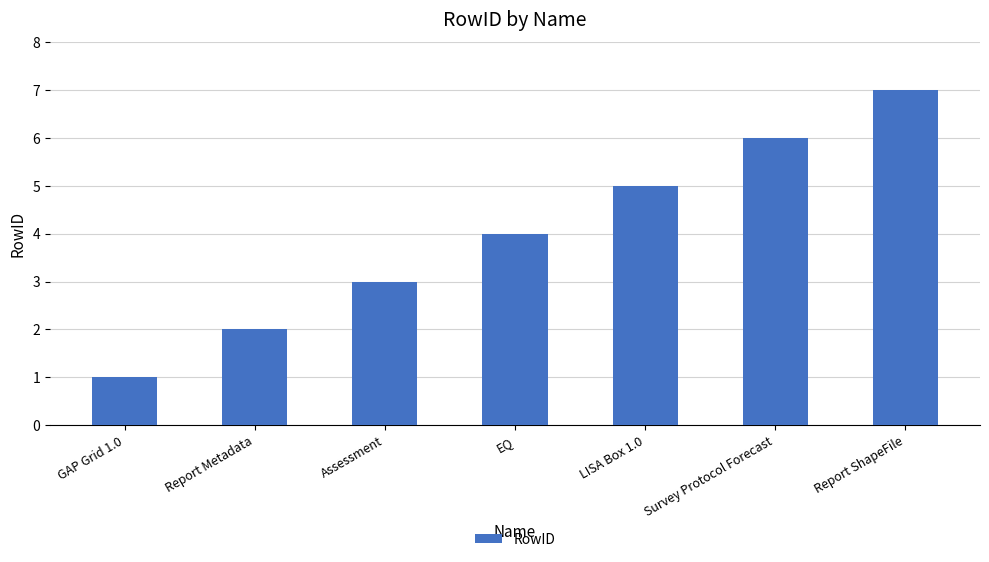

What is the change in value from EQ to LISA Box 1.0?

+1